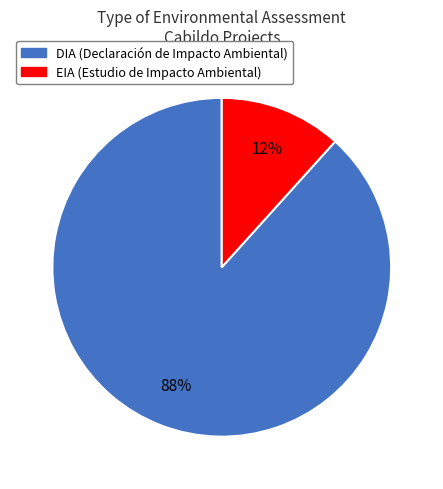

Between DIA and EIA, which is larger?

DIA